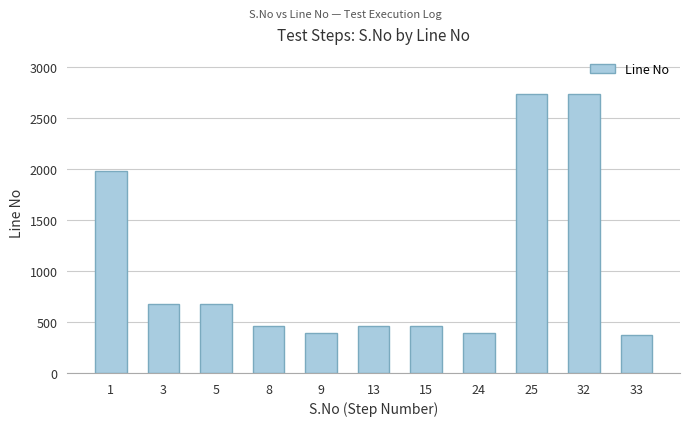

Are the bars grouped side by side (vs. stacked)?

No